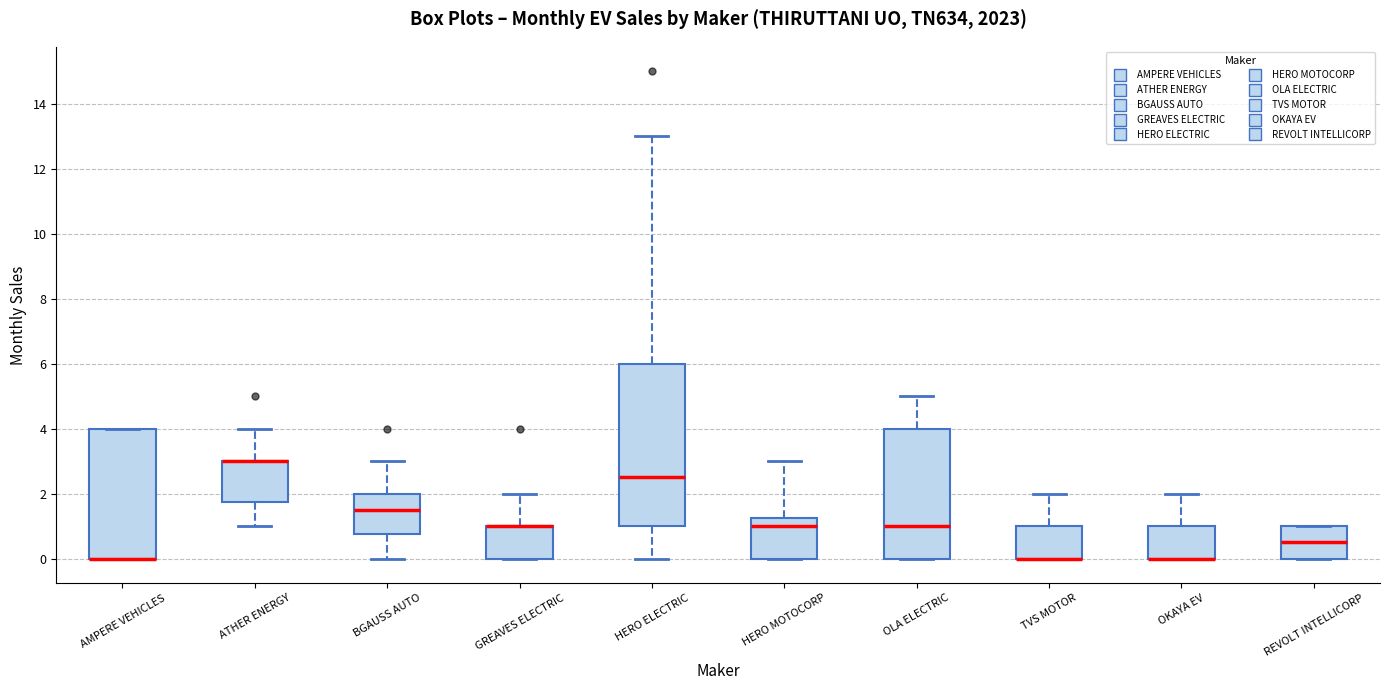

Reading left to right, transcribe this box plot: for each box, give where its median line is, the range the box spans, and where its two whiskers end, as read against the y-axis. The values are not printed on the chart, so give them approximately, as read against the axis.

AMPERE VEHICLES: median 0.0 (drawn on the box's lower edge), box 0.0 to 4.0, whiskers 0.0 to 4.0
ATHER ENERGY: median 3.0 (drawn on the box's upper edge), box 1.8 to 3.0, whiskers 1.0 to 4.0
BGAUSS AUTO: median 1.6, box 0.8 to 2.0, whiskers 0.0 to 3.0
GREAVES ELECTRIC: median 1.0 (drawn on the box's upper edge), box 0.0 to 1.0, whiskers 0.0 to 2.0
HERO ELECTRIC: median 2.6, box 1.0 to 6.0, whiskers 0.0 to 13.0
HERO MOTOCORP: median 1.0, box 0.0 to 1.2, whiskers 0.0 to 3.0
OLA ELECTRIC: median 1.0, box 0.0 to 4.0, whiskers 0.0 to 5.0
TVS MOTOR: median 0.0 (drawn on the box's lower edge), box 0.0 to 1.0, whiskers 0.0 to 2.0
OKAYA EV: median 0.0 (drawn on the box's lower edge), box 0.0 to 1.0, whiskers 0.0 to 2.0
REVOLT INTELLICORP: median 0.6, box 0.0 to 1.0, whiskers 0.0 to 1.0